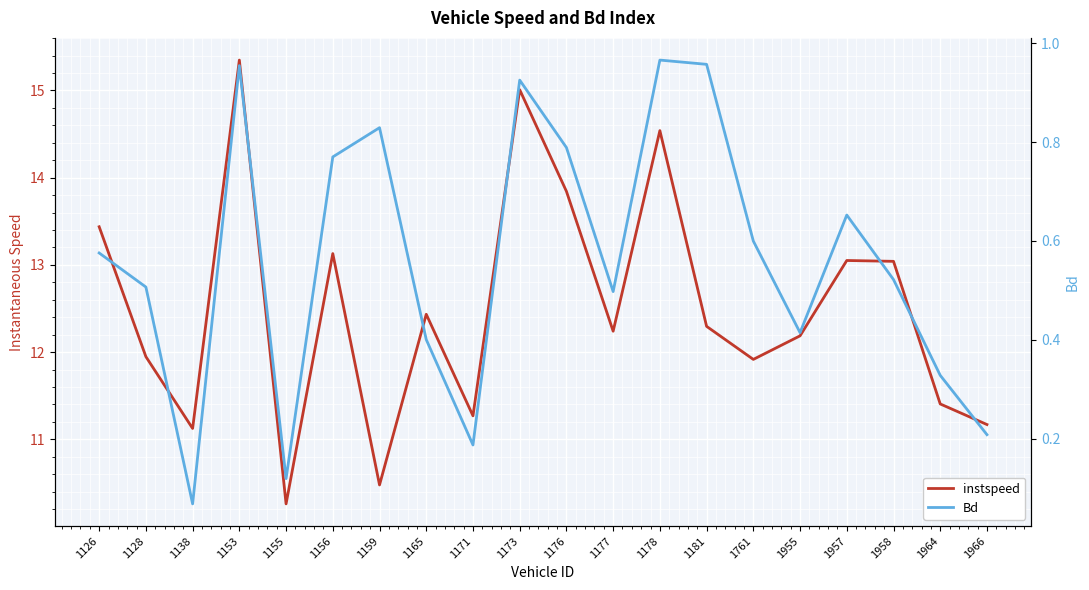

Is the value of instspeed at 1155 greater than the value of Bd at 1153?

Yes